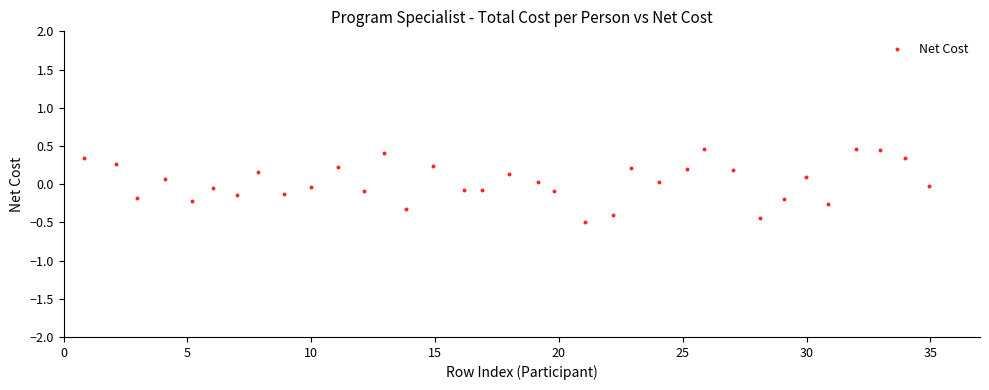

What is the range of Y values (max minus min)?

1.0